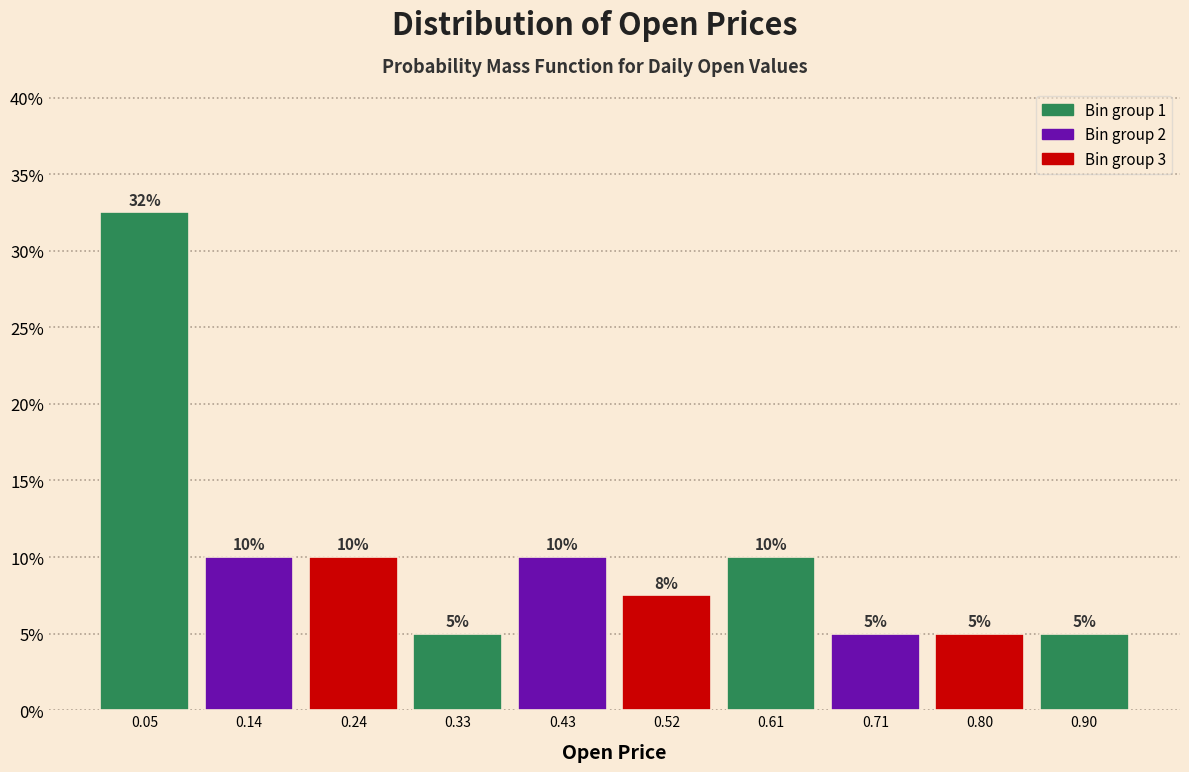

Which range on the x-axis has the tallest bar?

0.00 to 0.10